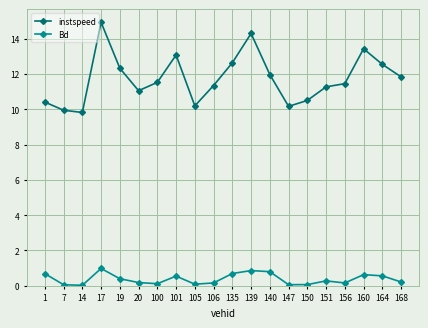

Between 19 and 20, which series saw the biggest shift?

instspeed